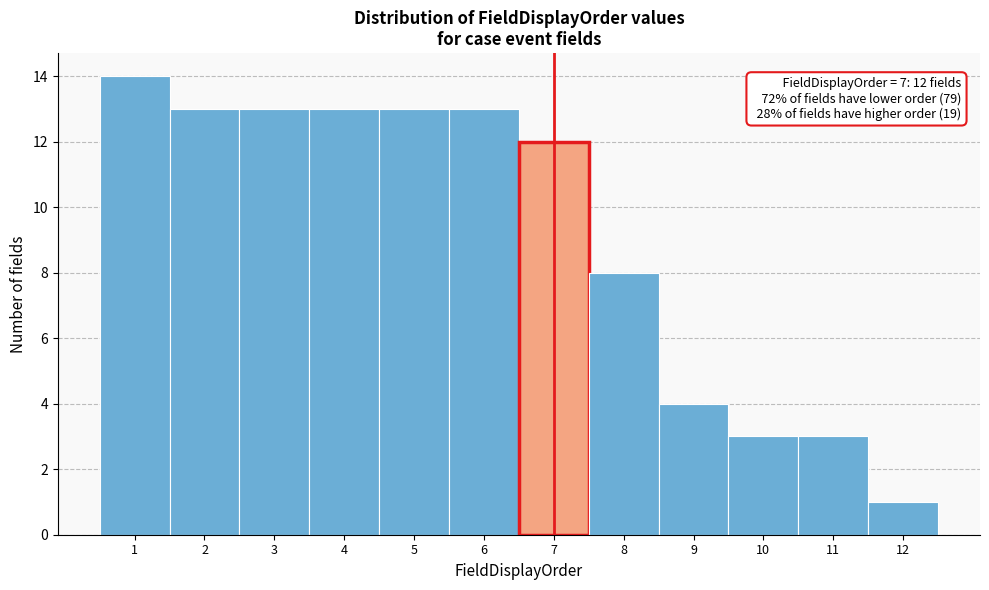

Which range on the x-axis has the tallest bar?

0.5 to 1.5